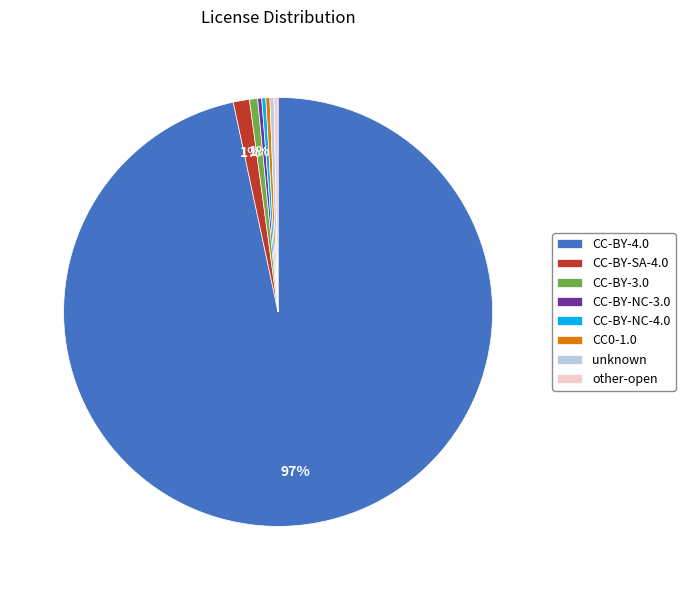

What is the ratio of the value at other-open to the value at unknown?

1.0